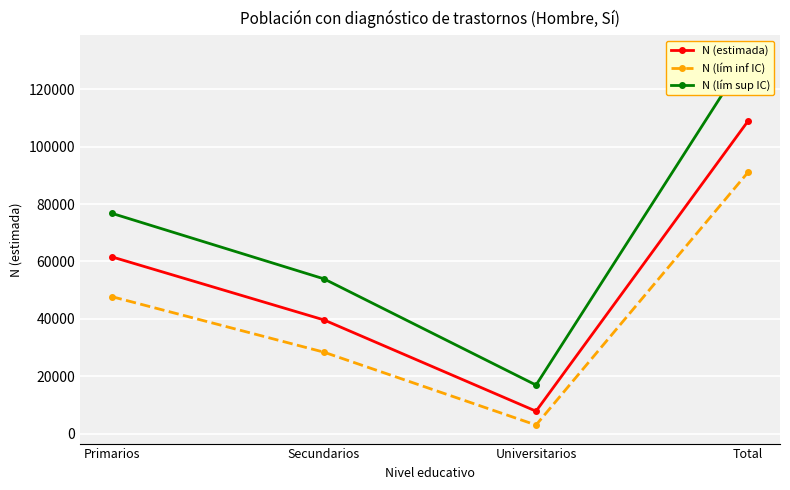

The N (estimada) series shows 60190 at Secundarios. True or false?

False